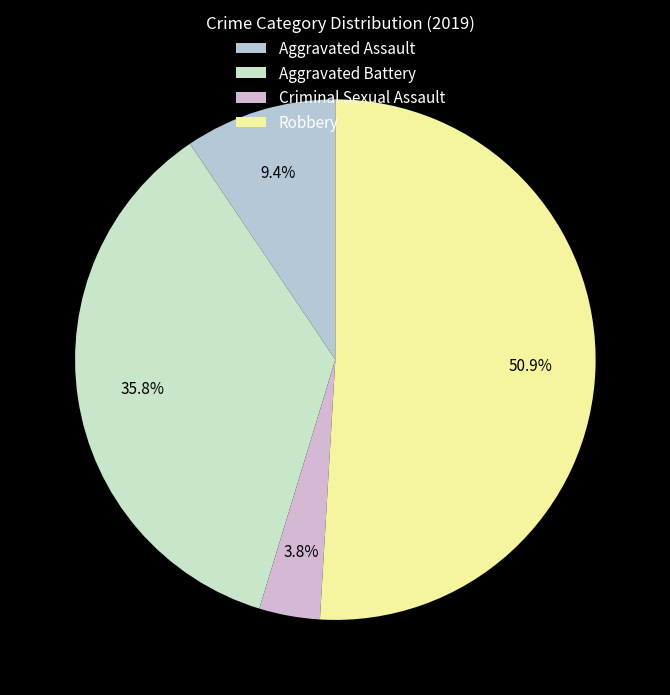

Count the number of slices in the pie.

4